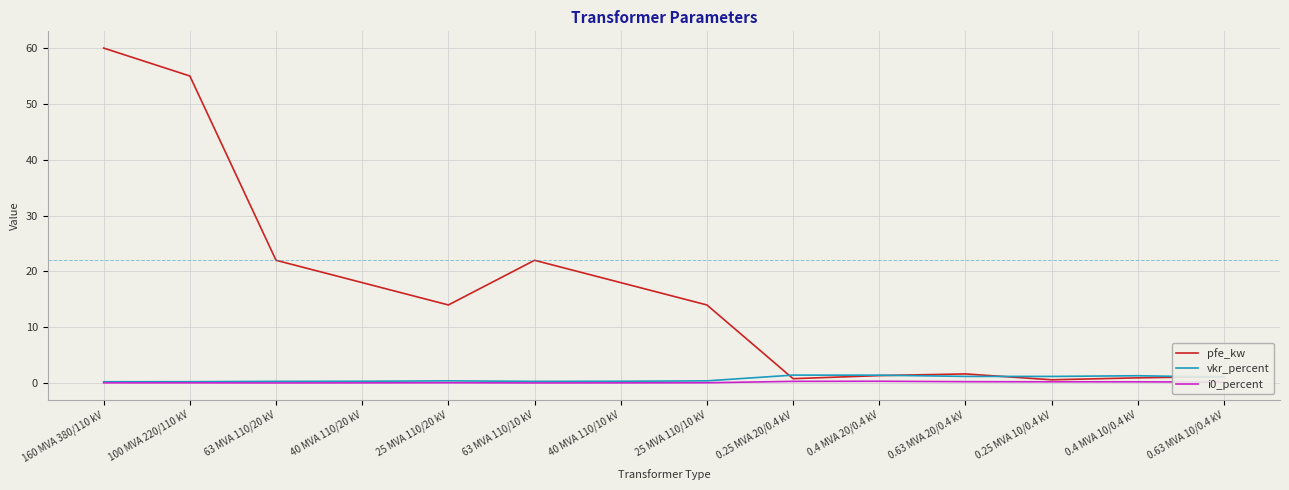

What is the maximum value for i0_percent?

0.3